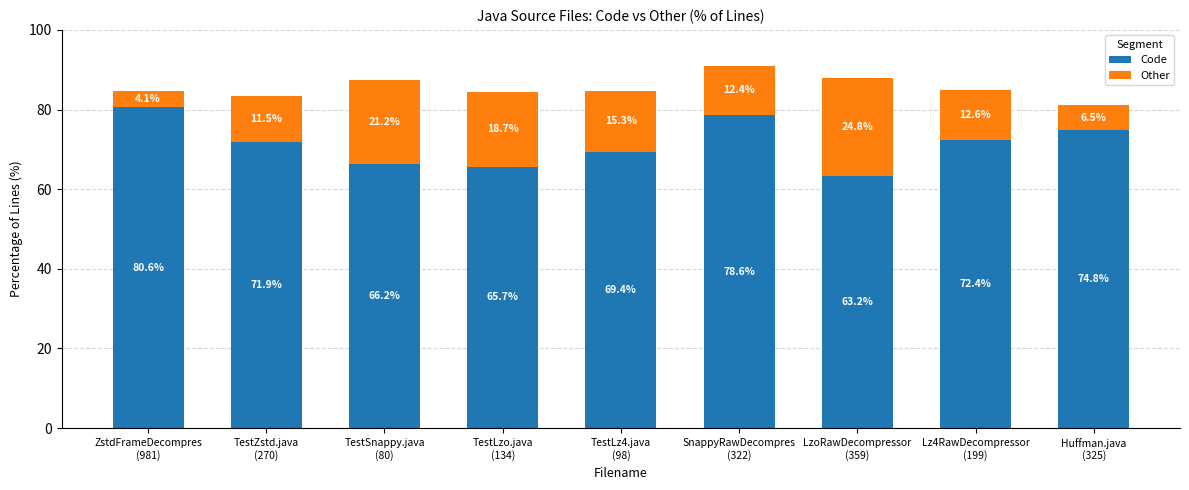

What is the minimum value for Code?

63.2